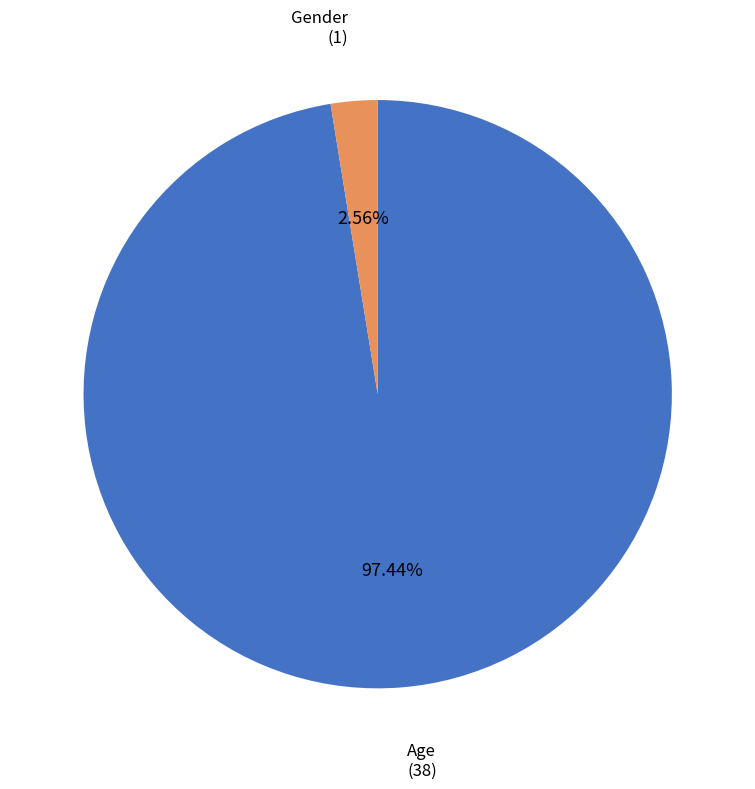

Is there any slice that represents more than half of the pie?

Yes